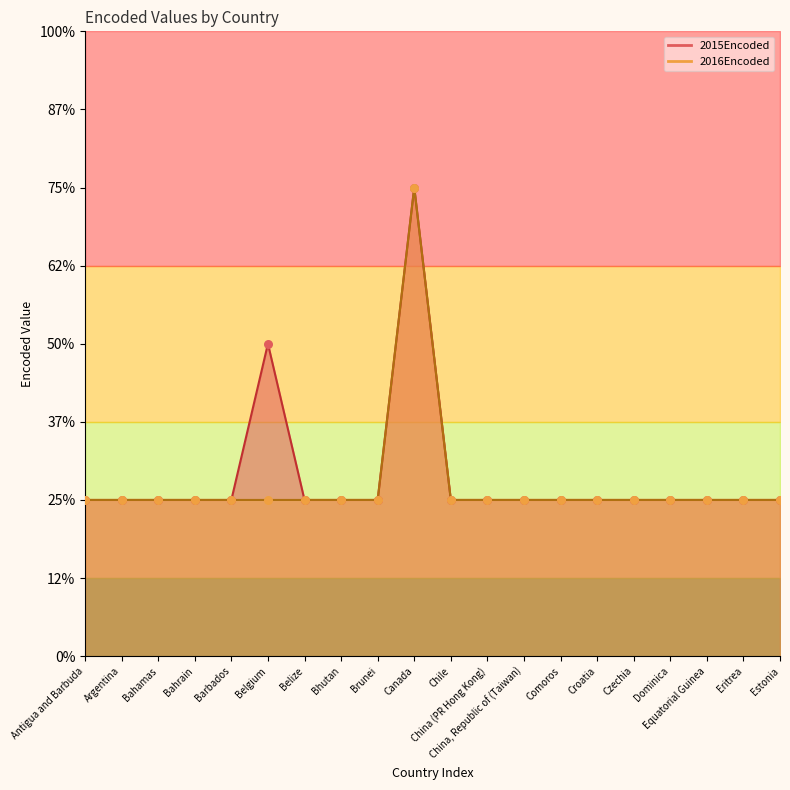

What are all the series names shown in the legend?

2015Encoded, 2016Encoded